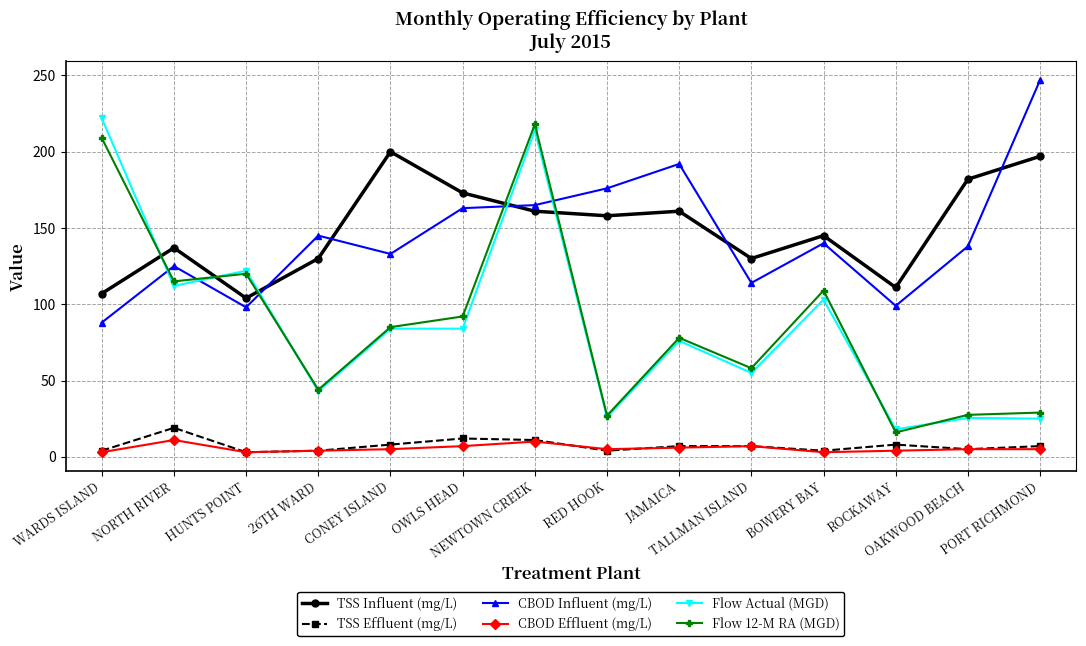

Between which two adjacent categories do TSS Influent (mg/L) and Flow Actual (MGD) first intersect?

WARDS ISLAND and NORTH RIVER